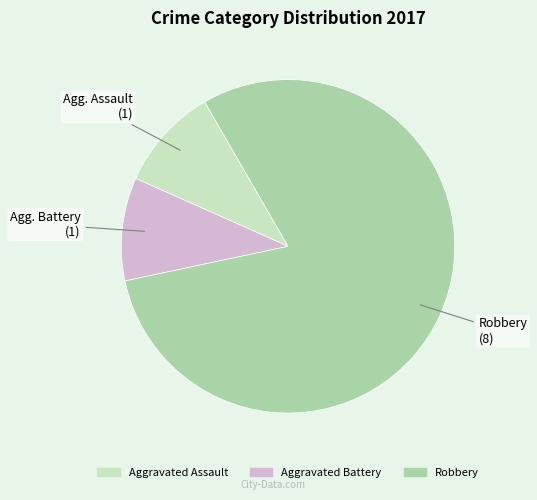

Does Aggravated Assault account for over 50% of the chart?

No